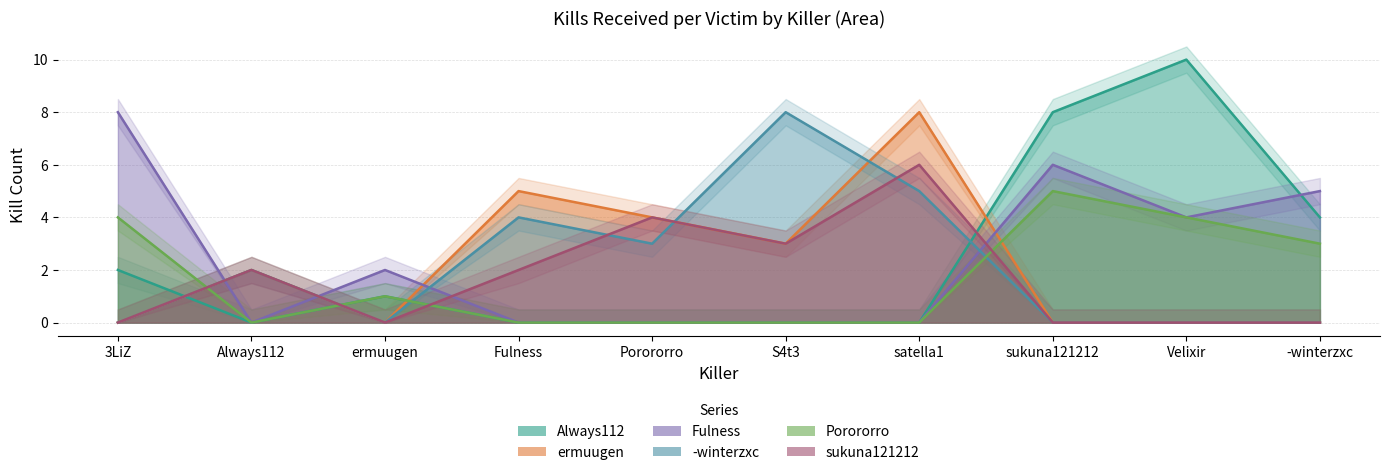

What is the total value across all series at Fulness?

11